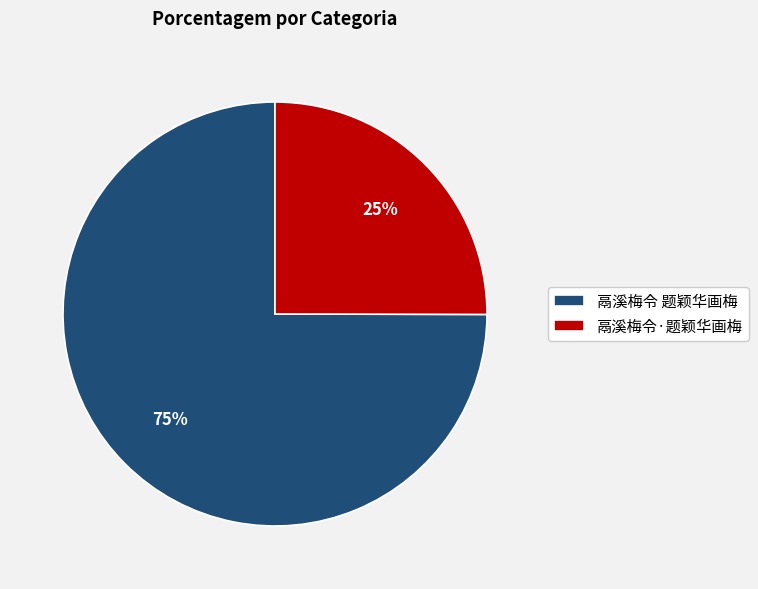

What is the largest slice in the pie chart?

鬲溪梅令 题颖华画梅